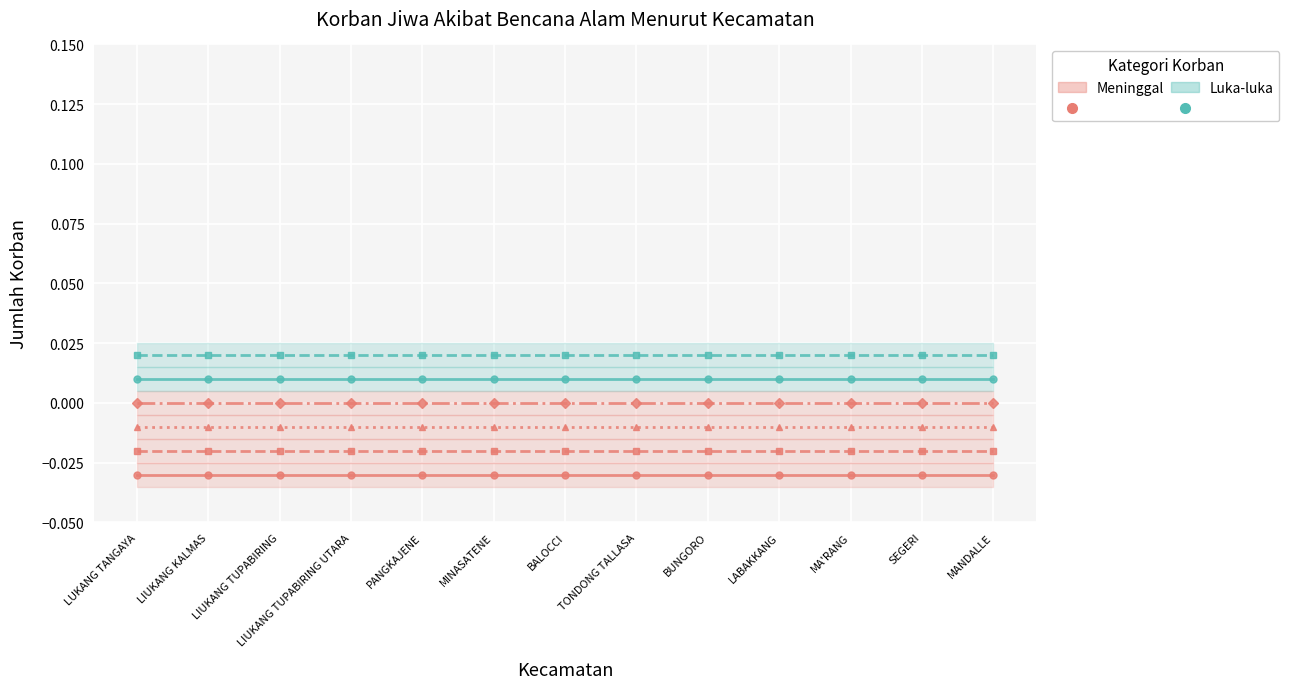

Which series has the widest spread of values?

Banjir (Meninggal)